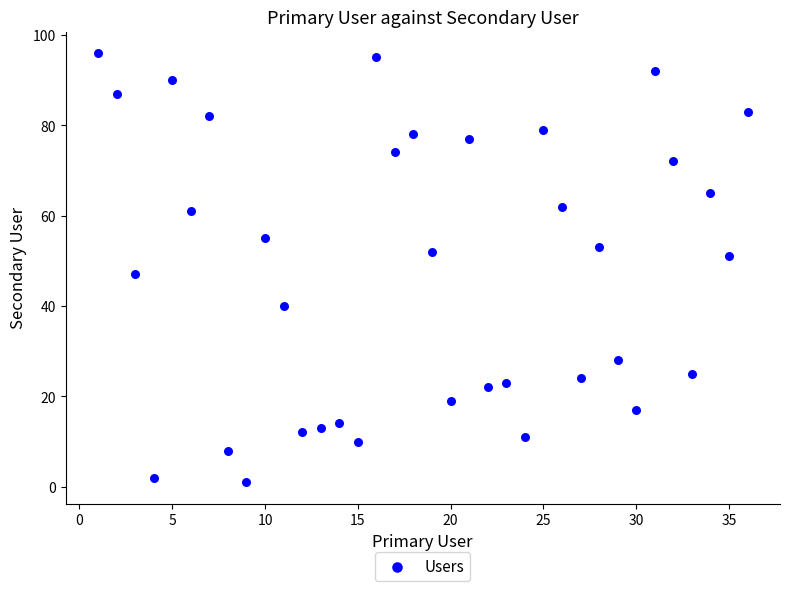

What is the range of Y values (max minus min)?

95